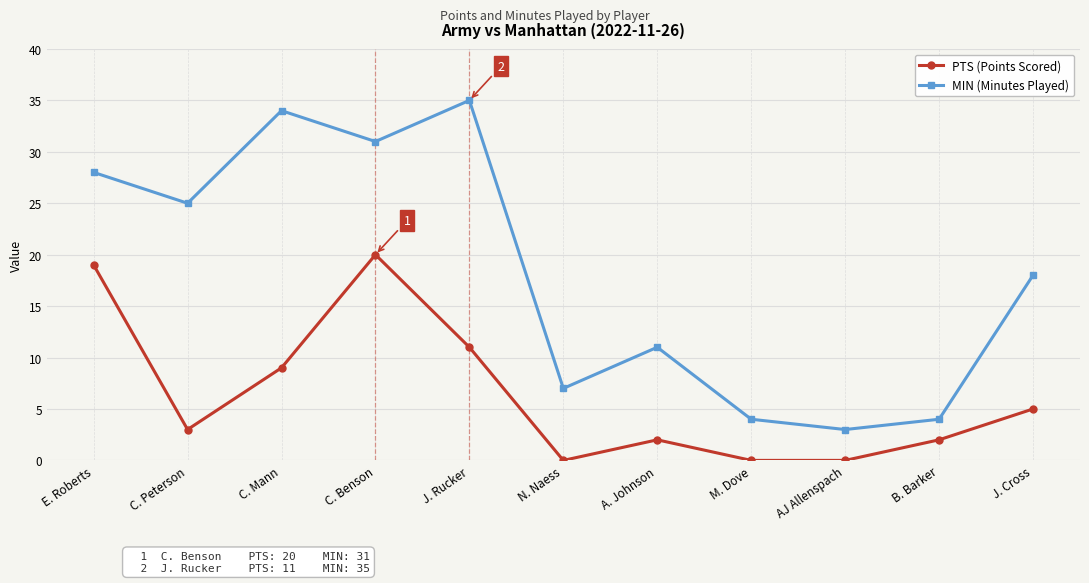

Reading left to right, list all the values displayed in this chart.

PTS (Points Scored): 19	3	9	20	11	0	2	0	0	2	5
MIN (Minutes Played): 28	25	34	31	35	7	11	4	3	4	18